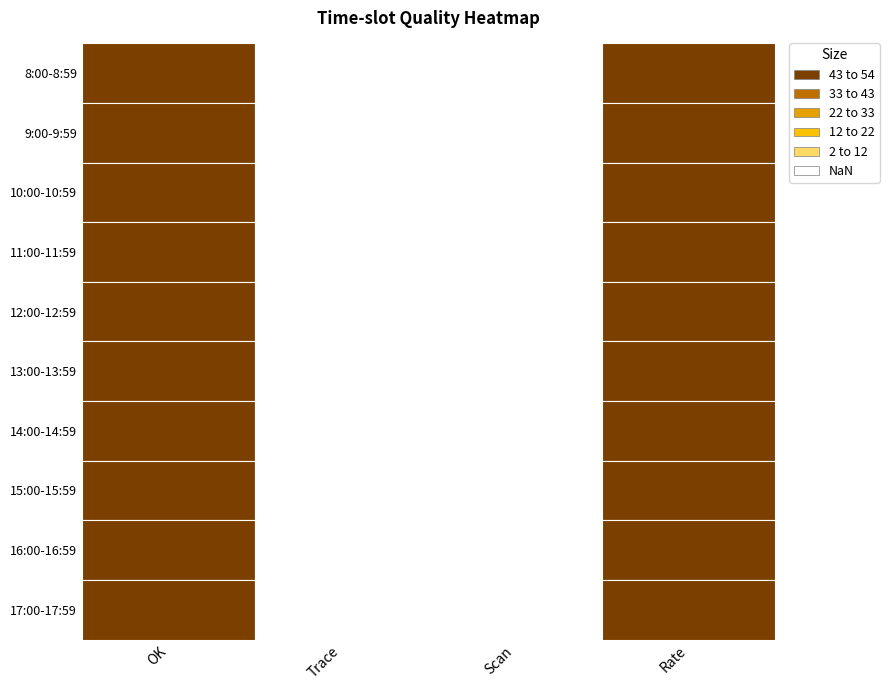

Which series has the largest range (max minus min)?

13:00-13:59